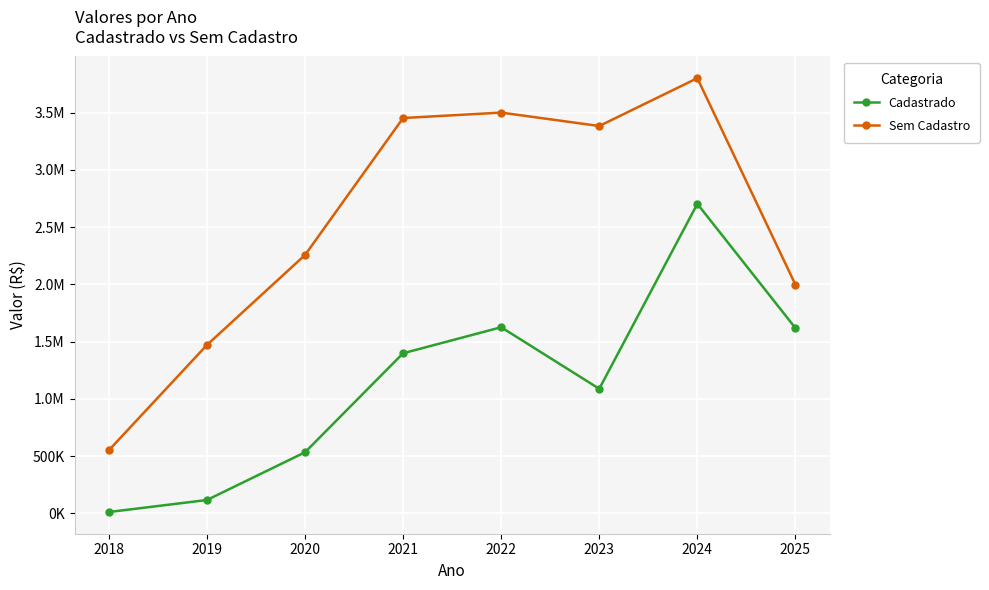

True or false: Cadastrado and Sem Cadastro cross at least once.

False